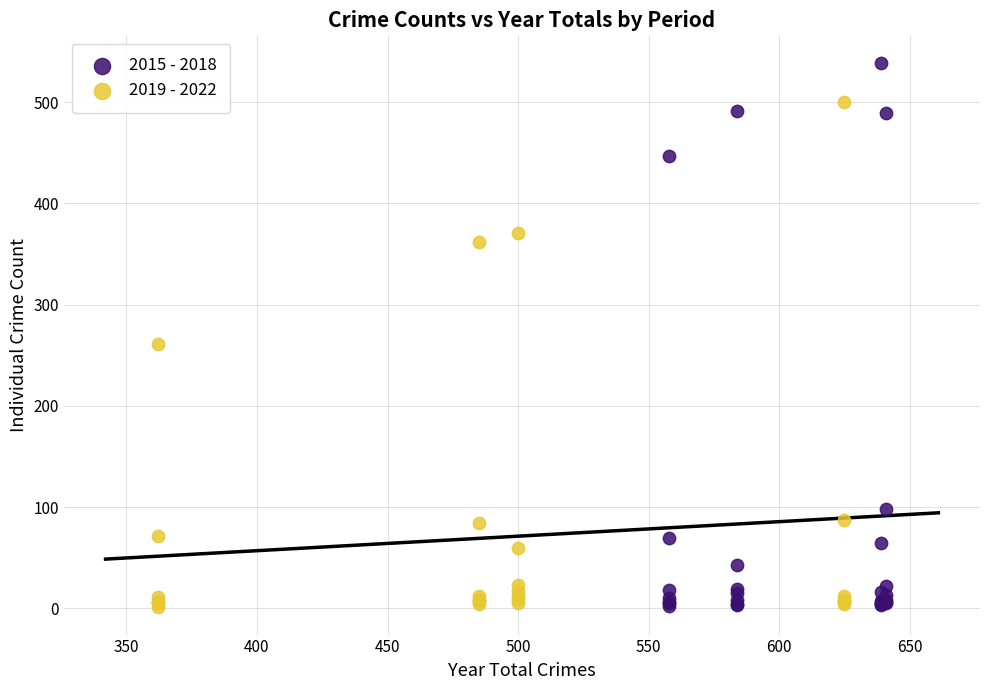

Which series has the widest spread of Y values?

2015 - 2018